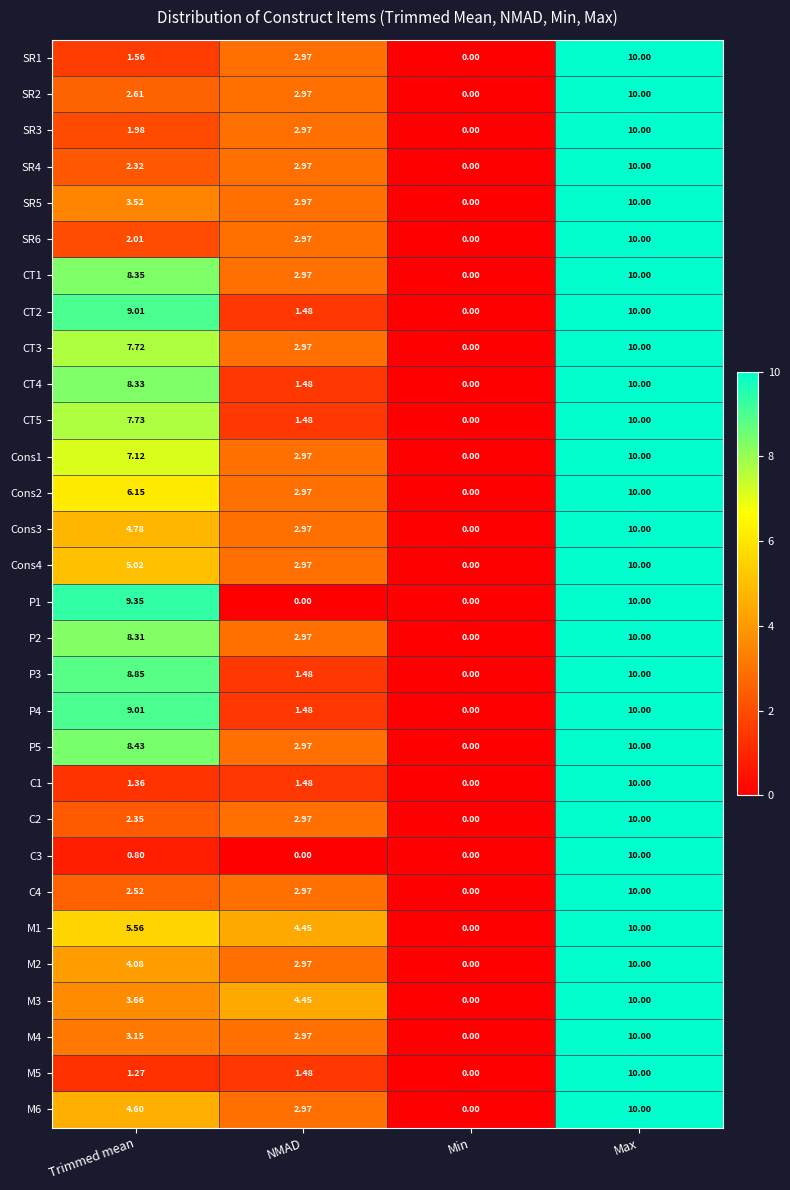

At which label does P2 first exceed 8?

Trimmed mean